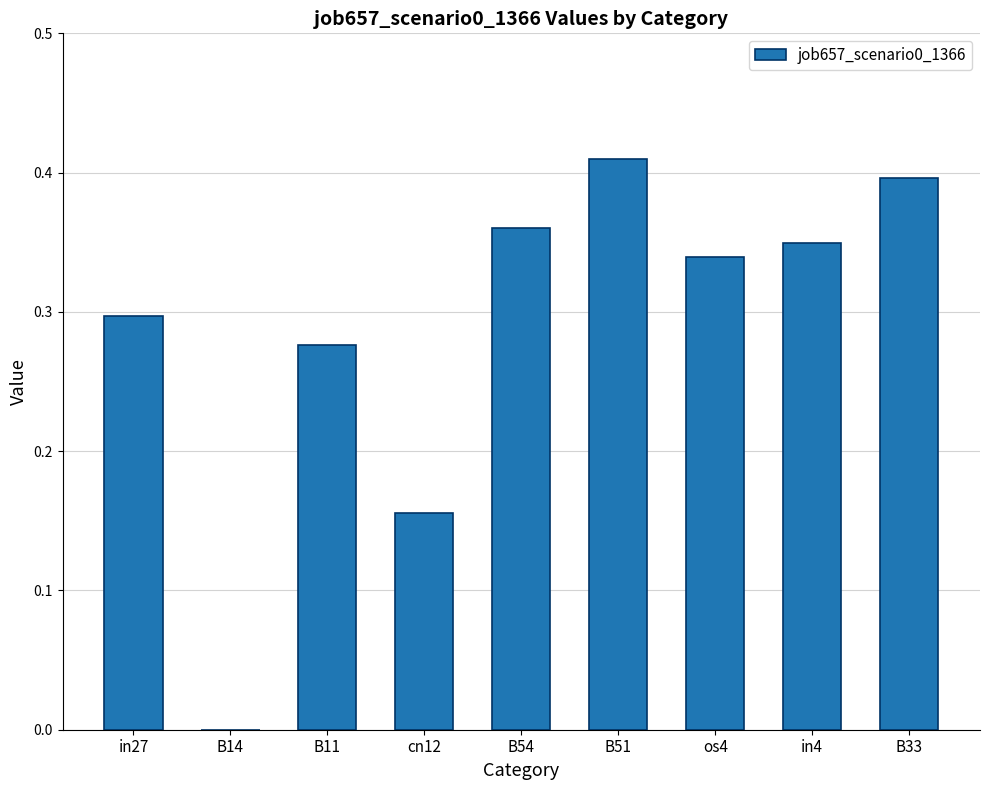

How many values are between 0 and 1?

9